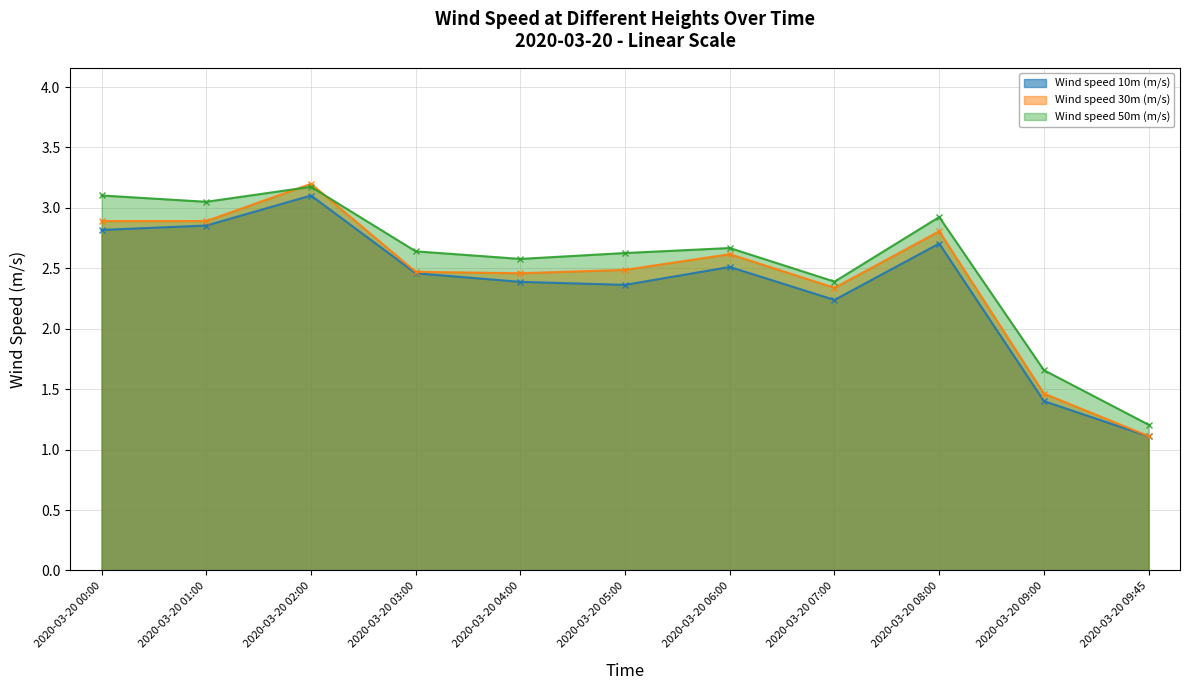

What is the value of the Wind speed 30m (m/s) point at the 5th from the left?

2.5